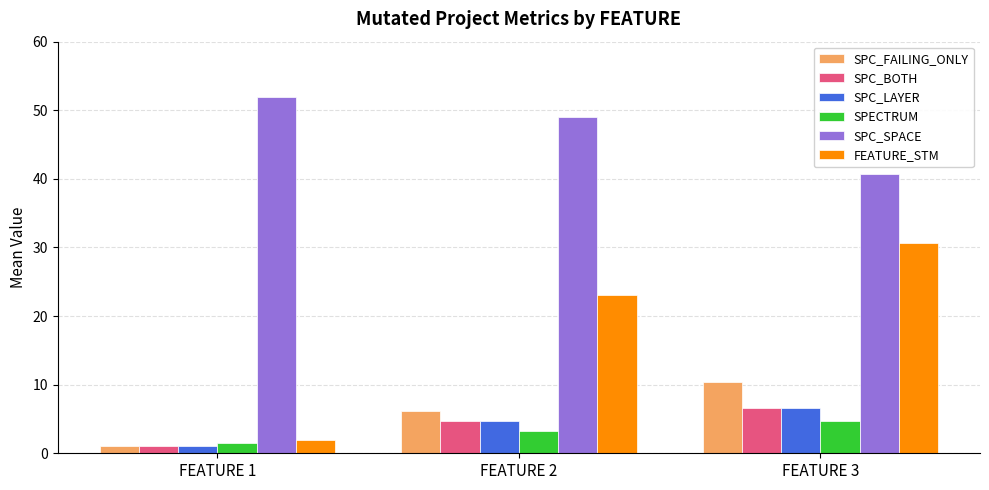

Rank the categories by SPC_LAYER value from highest to lowest.

FEATURE 3, FEATURE 2, FEATURE 1